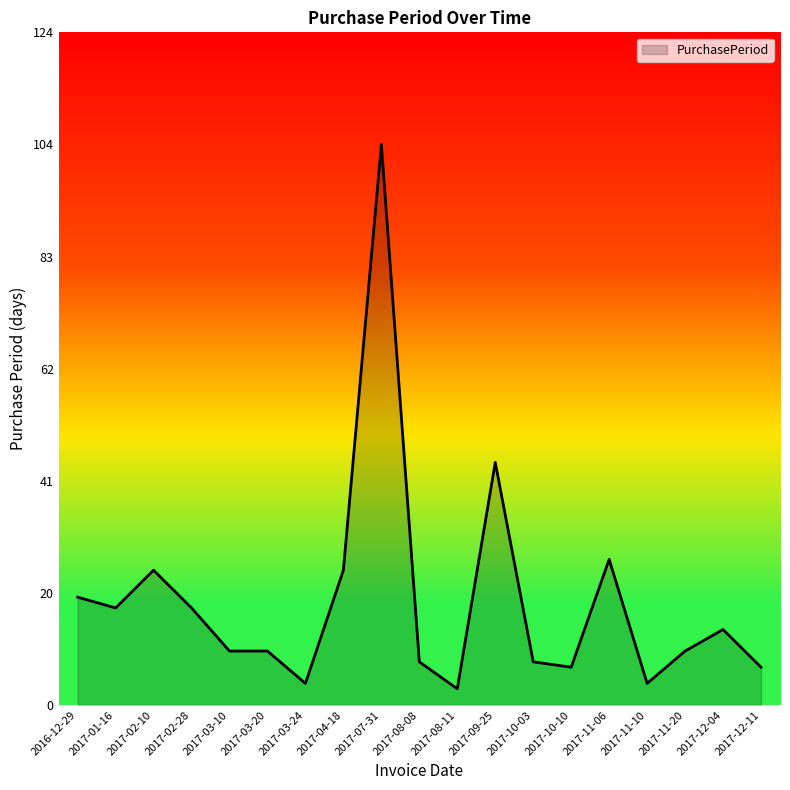

Which has a higher value, 2017-12-11 or 2017-12-04?

2017-12-04